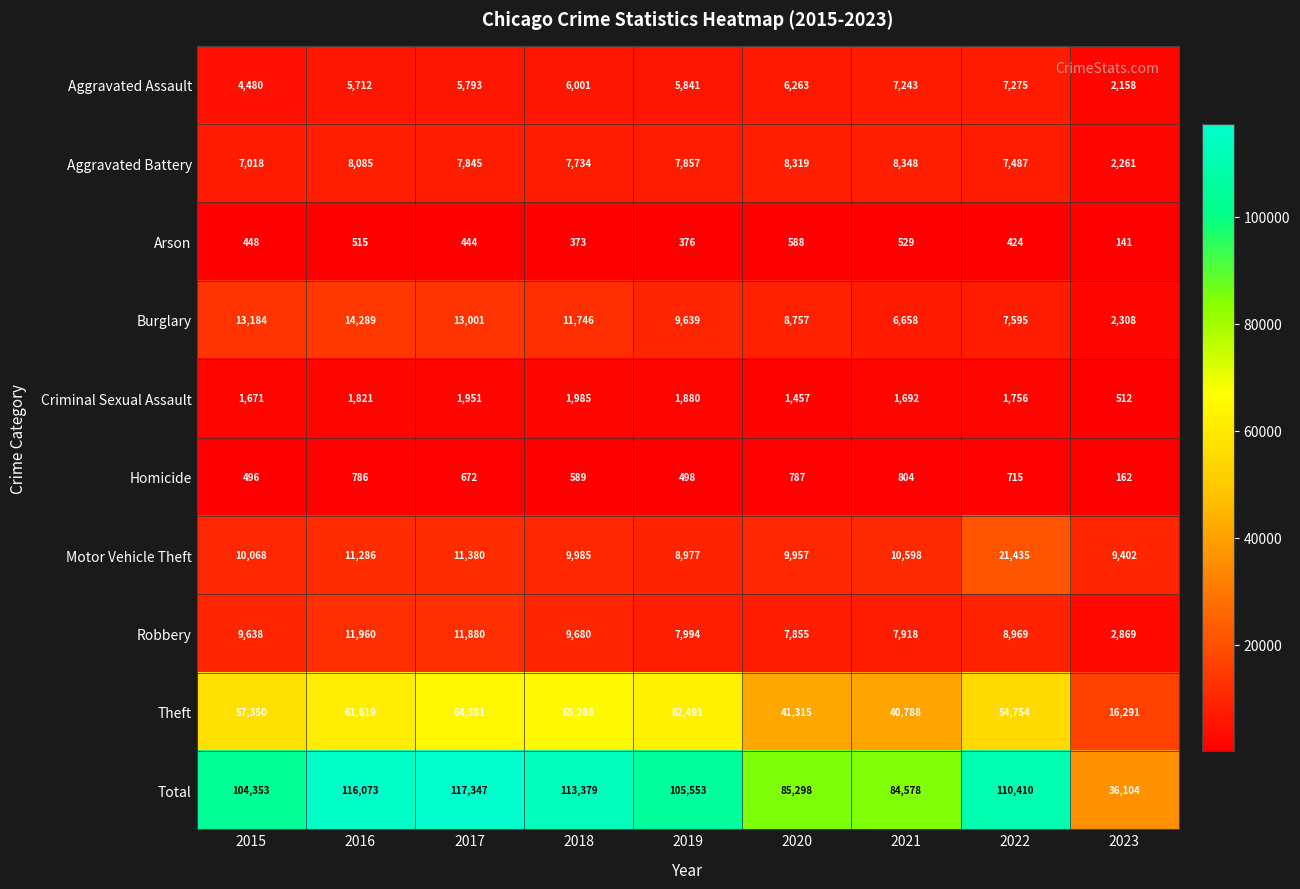

Which series has the largest total across all categories?

Total